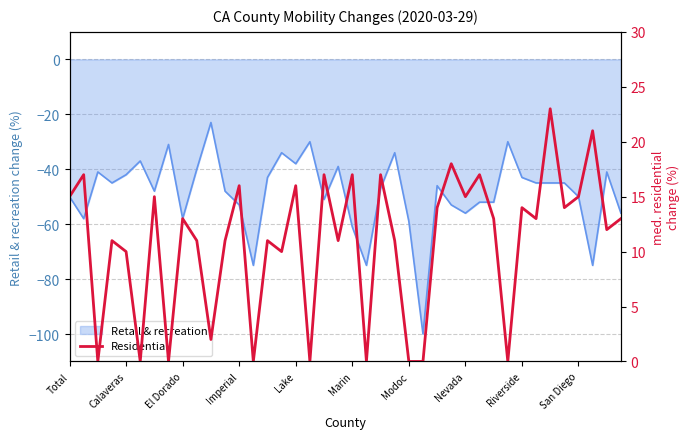

True or false: Retail & recreation has a value of -58 at El Dorado.

True